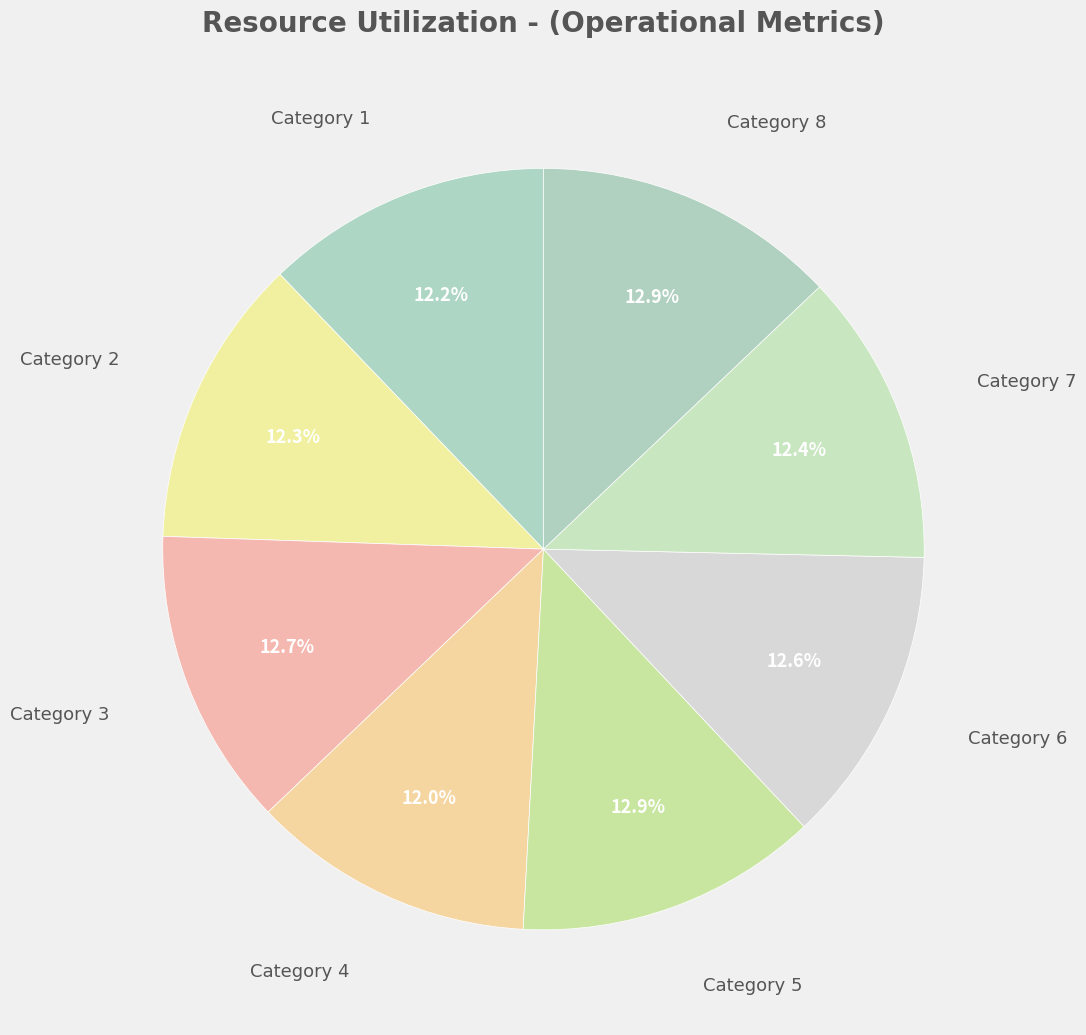

To the nearest percent, what is the average slice percentage?

12%